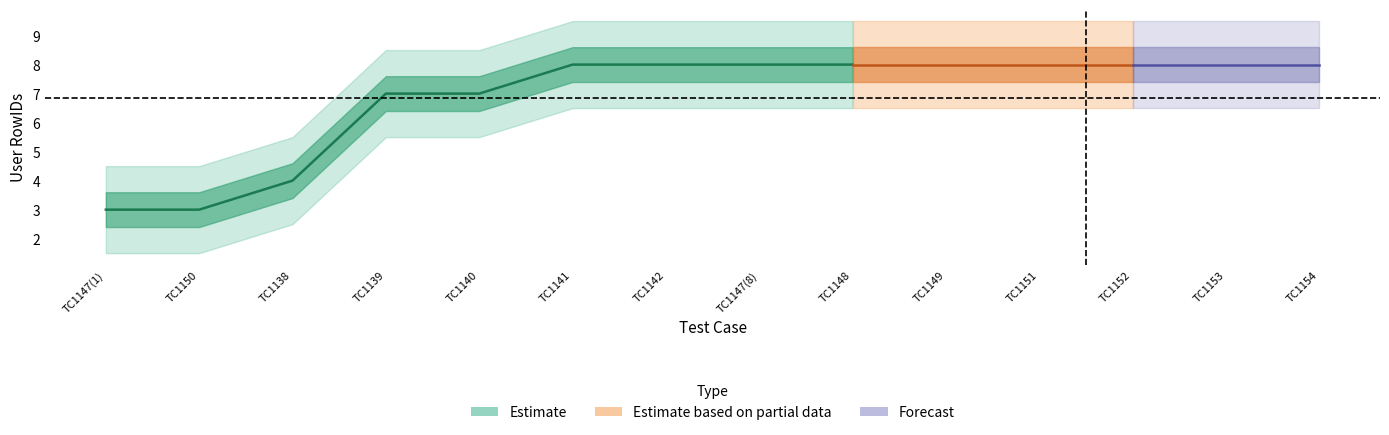

What is the change in value from TC1138 to TC1148?

+4